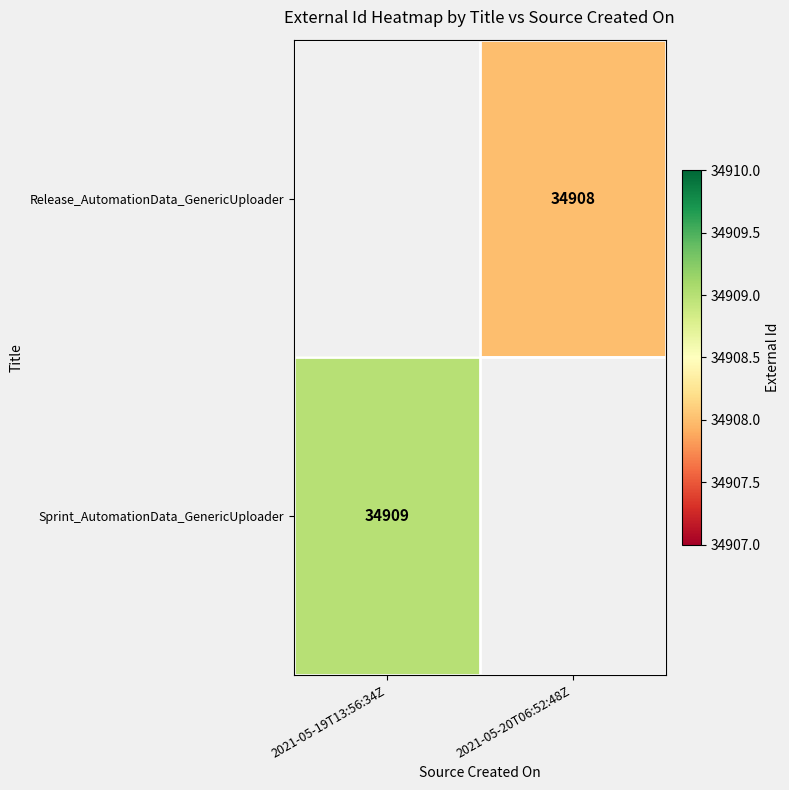

Is the value of Sprint_AutomationData_GenericUploader at 2021-05-19T13:56:34Z greater than the value of Release_AutomationData_GenericUploader at 2021-05-20T06:52:48Z?

Yes